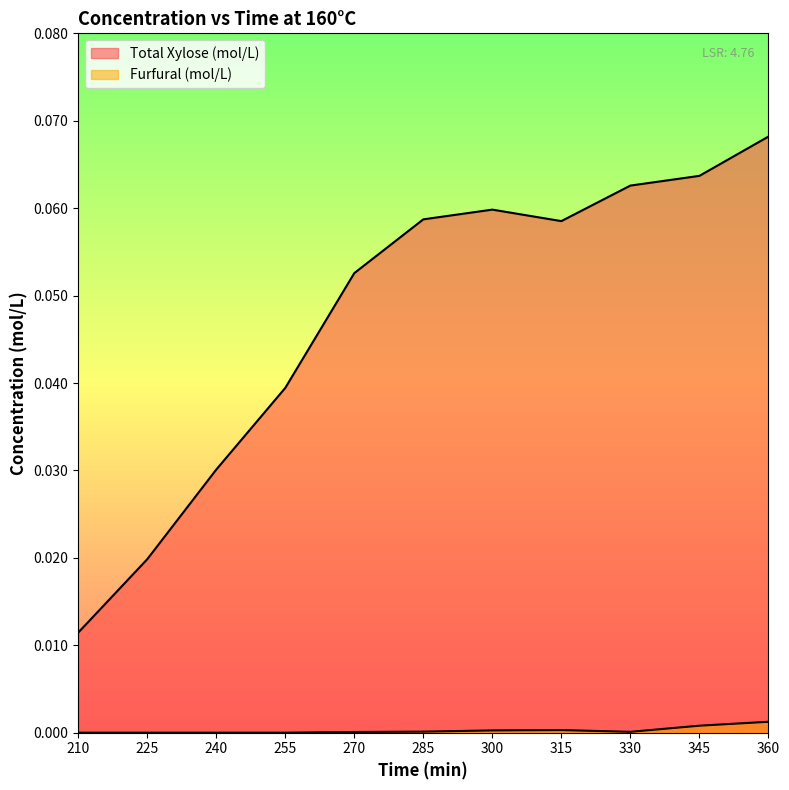

At which label does Furfural (mol/L) reach its peak?

360